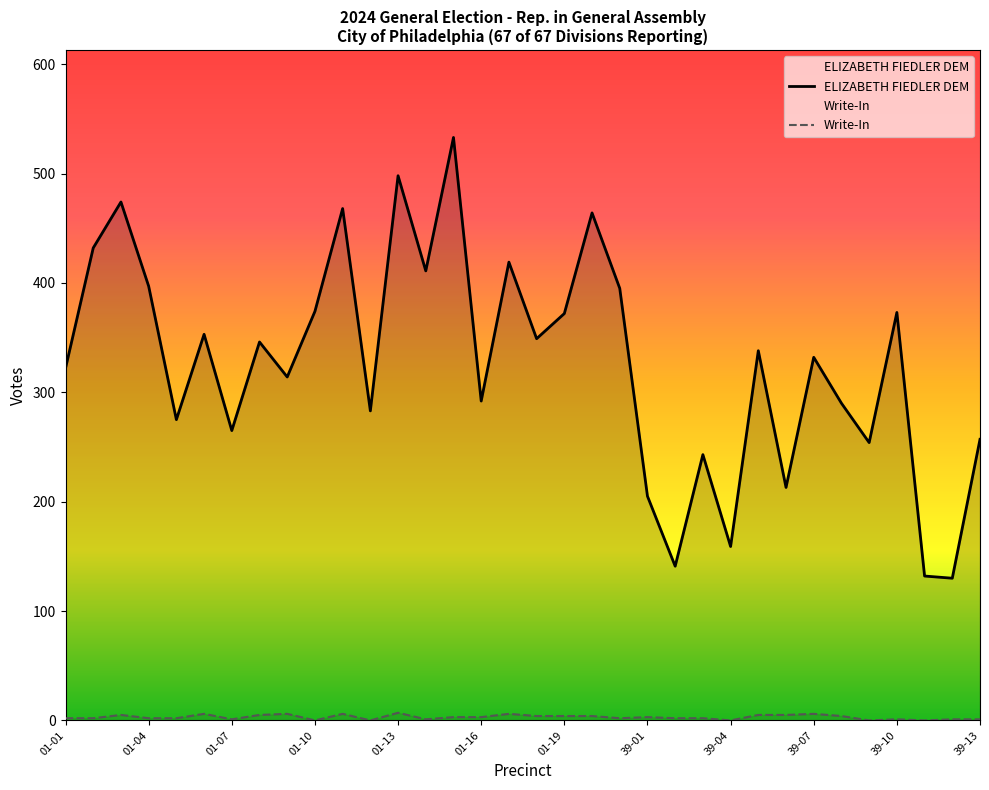

How many data points in ELIZABETH FIEDLER DEM are above 338?

16